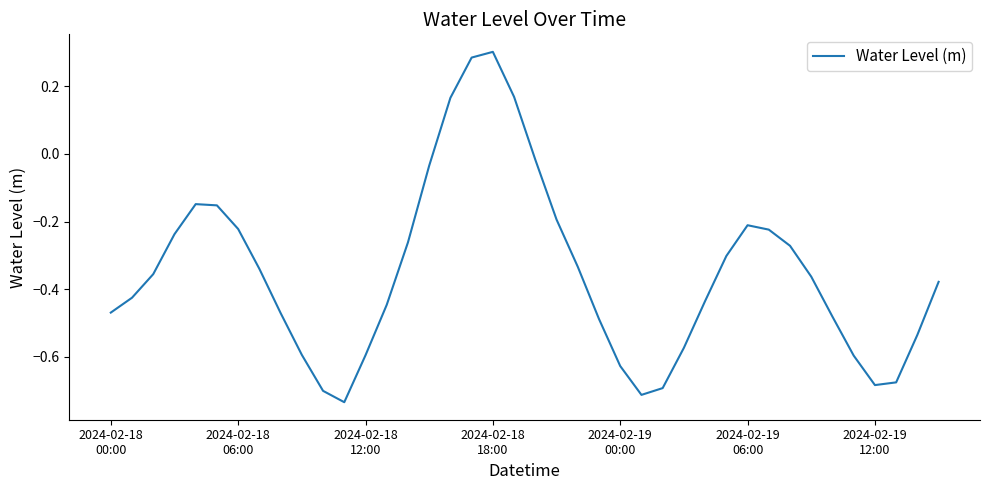

What is the difference between the maximum and minimum values?

1.0